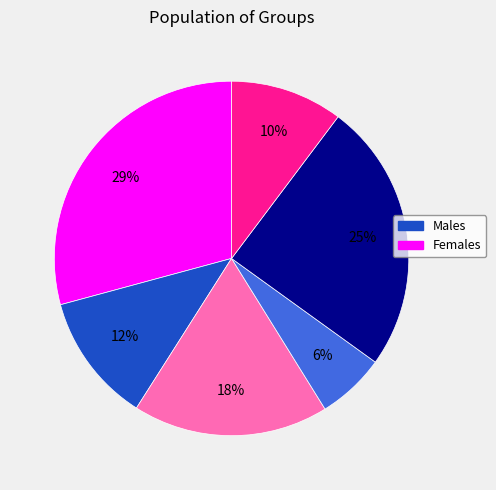

To the nearest percent, what is the difference between the largest and smallest slice percentages?

23%